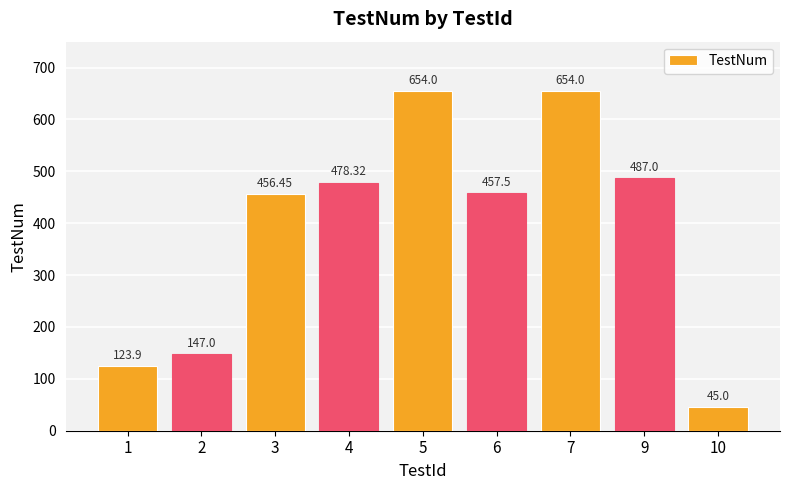

Are the bars horizontal?

No